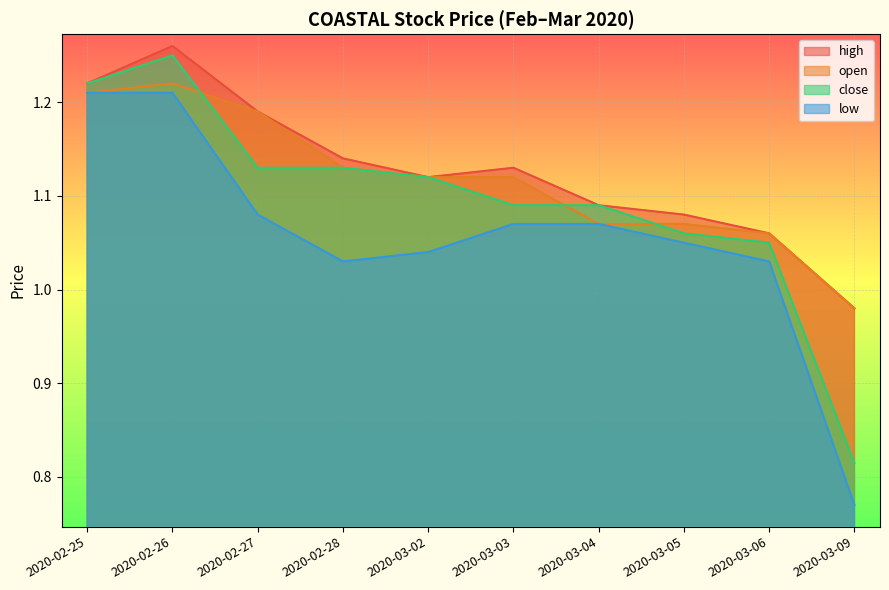

How many interior local valleys does the low series have?

1